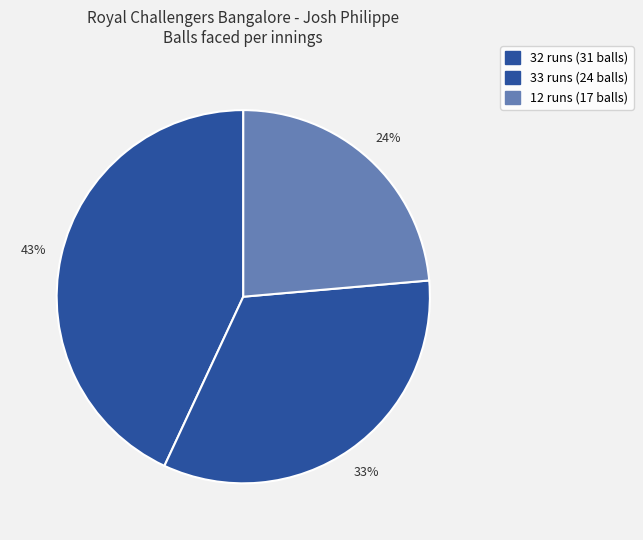

How many slices are in this pie chart?

3